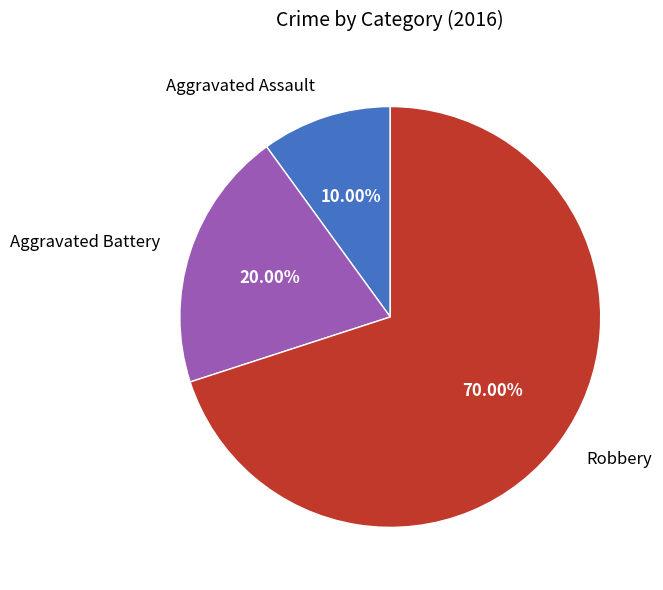

Which slice is the smallest?

Aggravated Assault